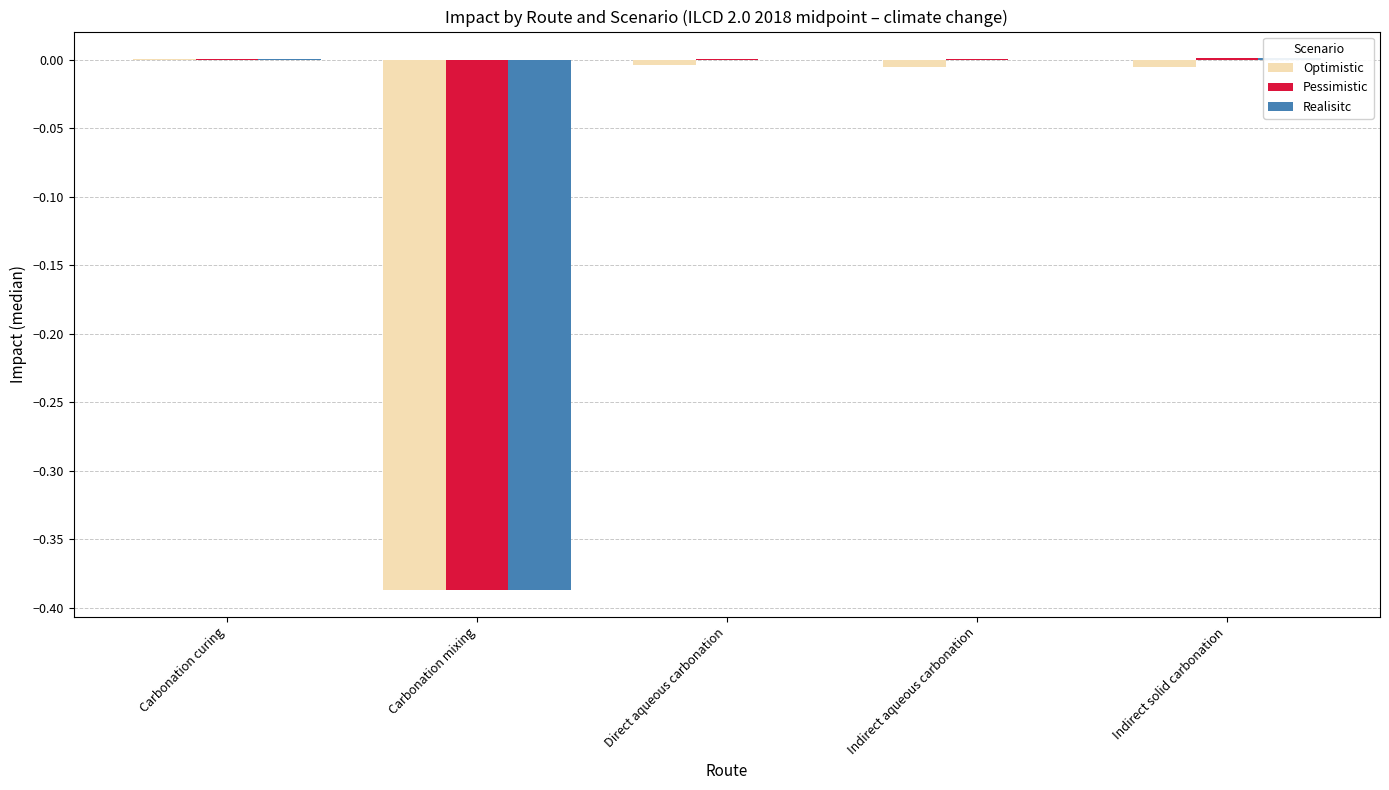

Rank the categories by Optimistic value from lowest to highest.

Carbonation mixing, Indirect solid carbonation, Indirect aqueous carbonation, Direct aqueous carbonation, Carbonation curing